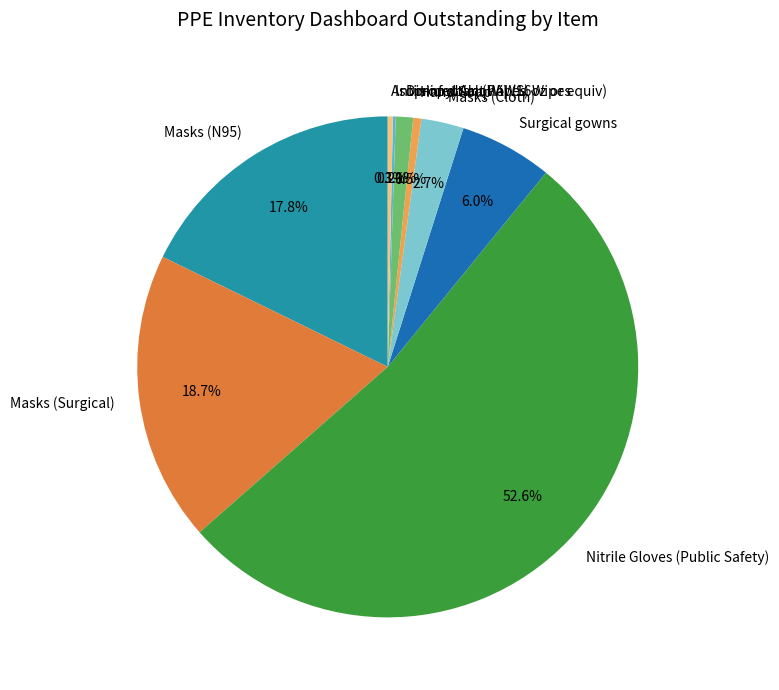

Which slice is the largest?

Nitrile Gloves (Public Safety)